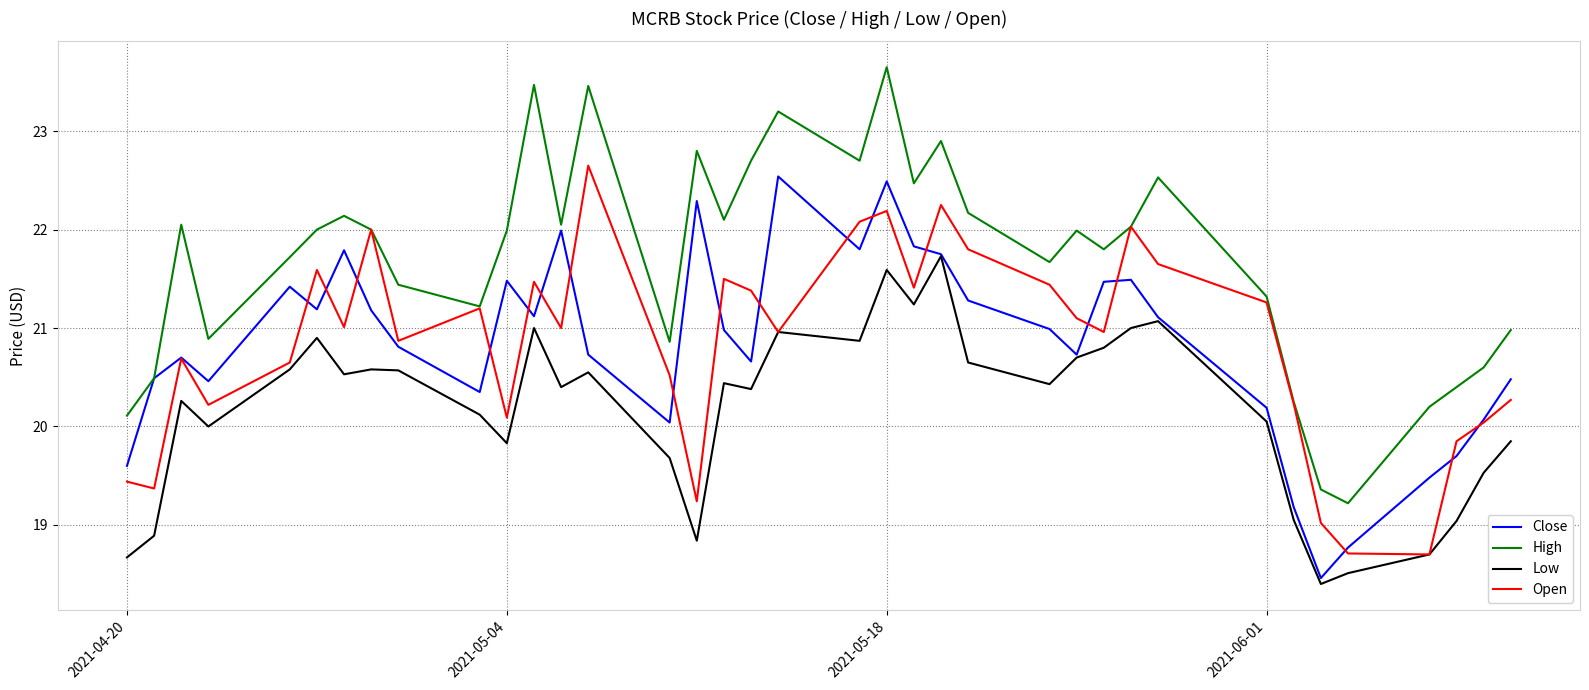

What is the maximum value for Close?

22.5